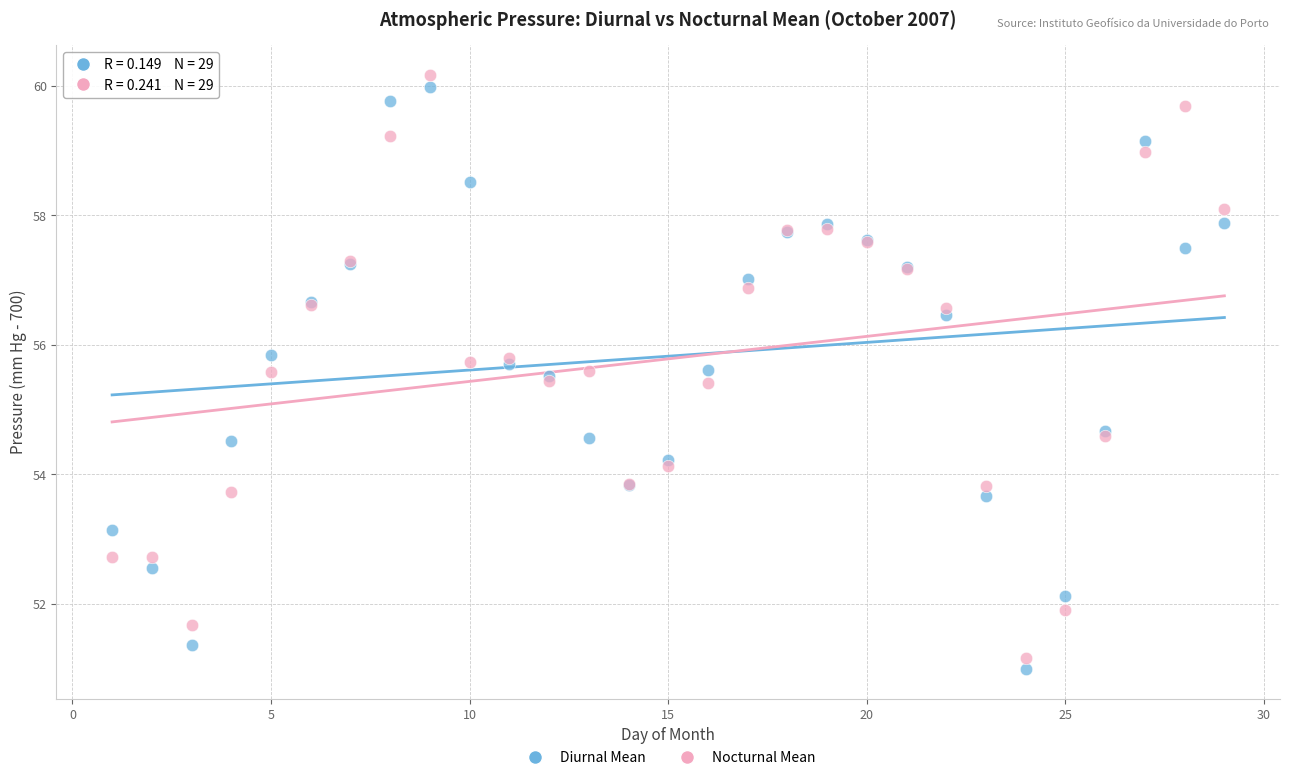

What is the X range (max minus min) for the scatter plot?

28.0